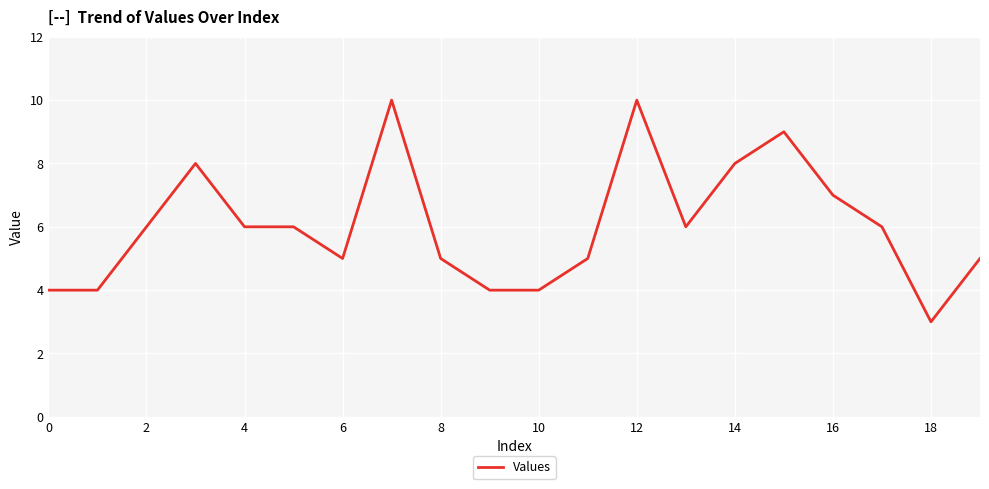

What is the minimum value shown in the chart?

3